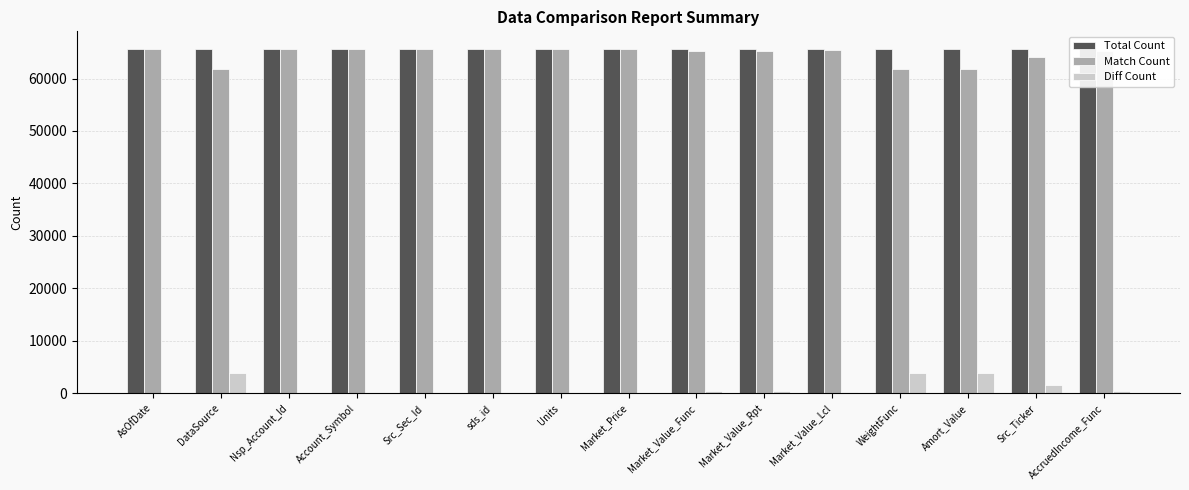

What is the label of the 15th bar from the right?

AsOfDate